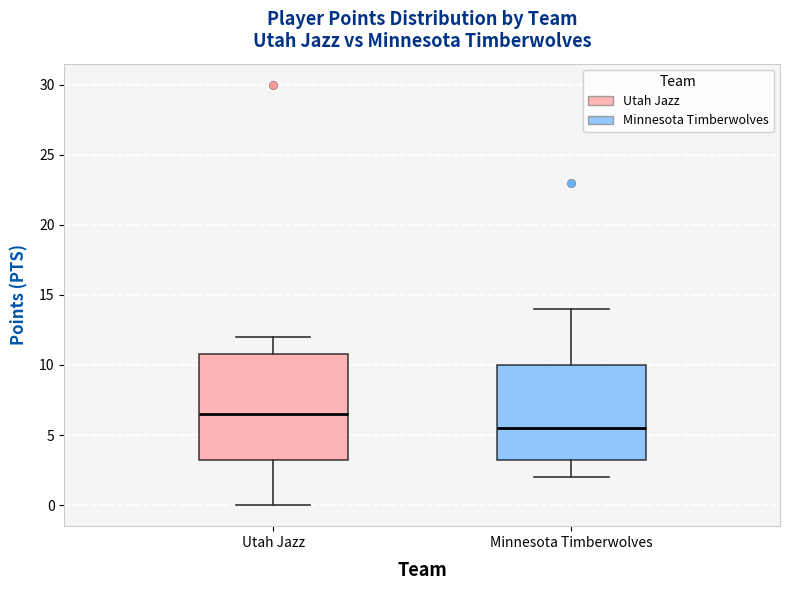

Comparing the boxes themselves (not the whiskers), which one is the tallest?

Utah Jazz